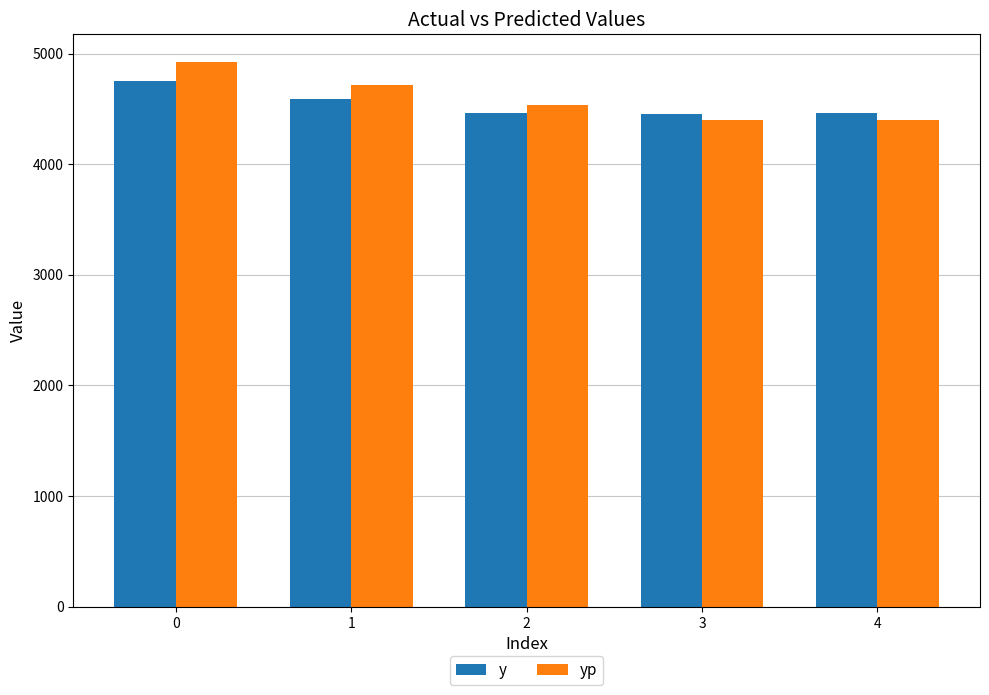

List the series in order of their overall mean, lowest first.

y, yp